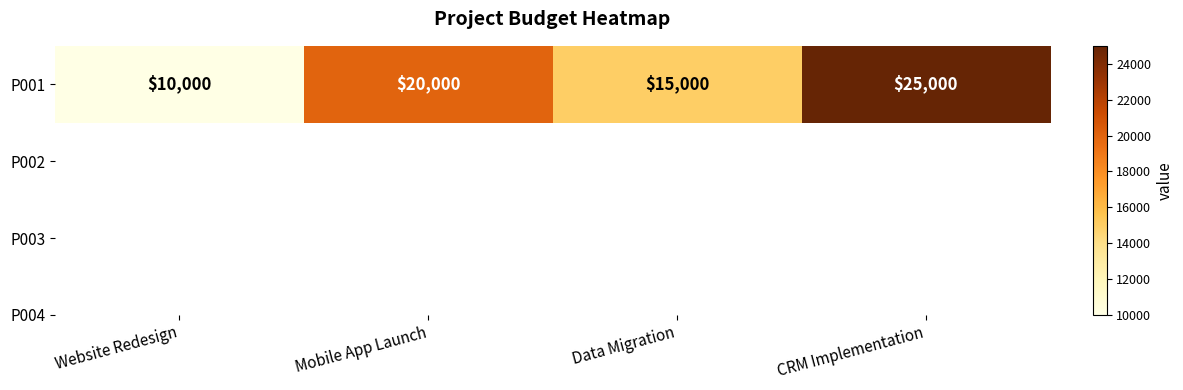

Where does the data first go above 20000?

CRM Implementation